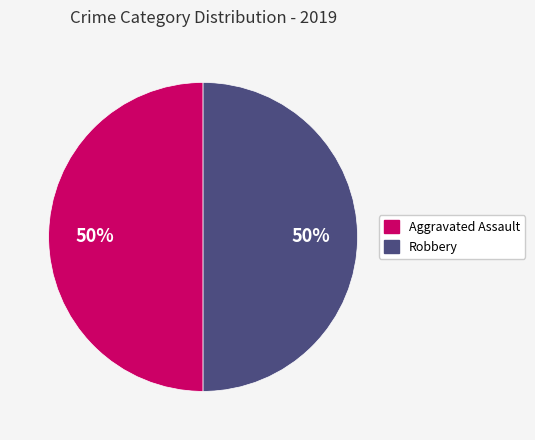

To the nearest percent, what is the combined percentage of Robbery and Aggravated Assault?

100%